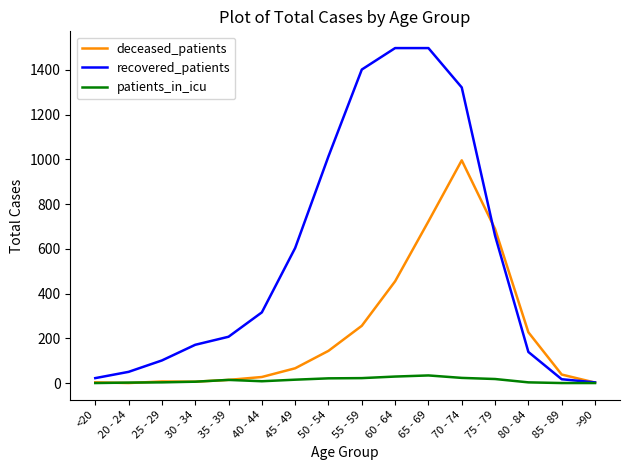

What is the average value of the deceased_patients series?

228